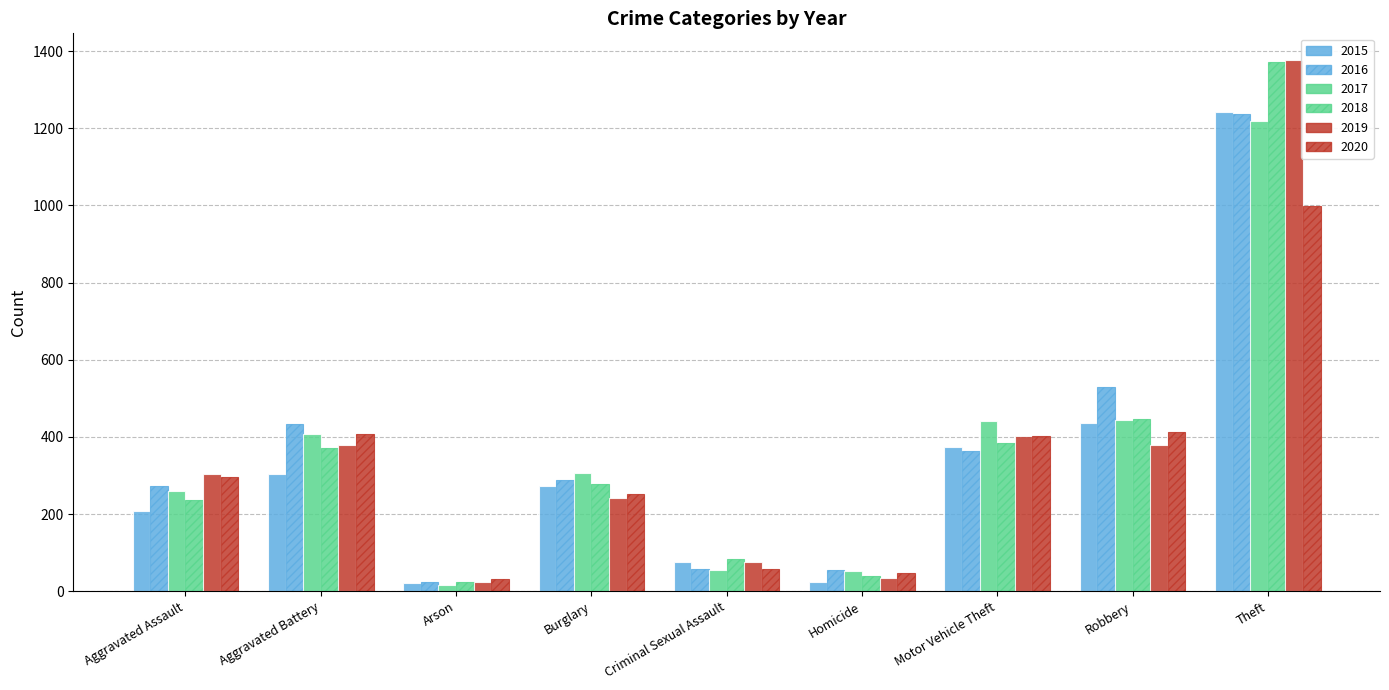

How many values in the 2017 series are below 306?

4